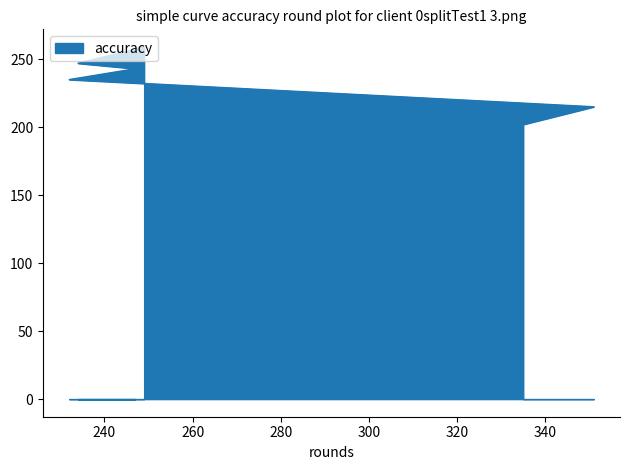

What position from the right is 247?

3